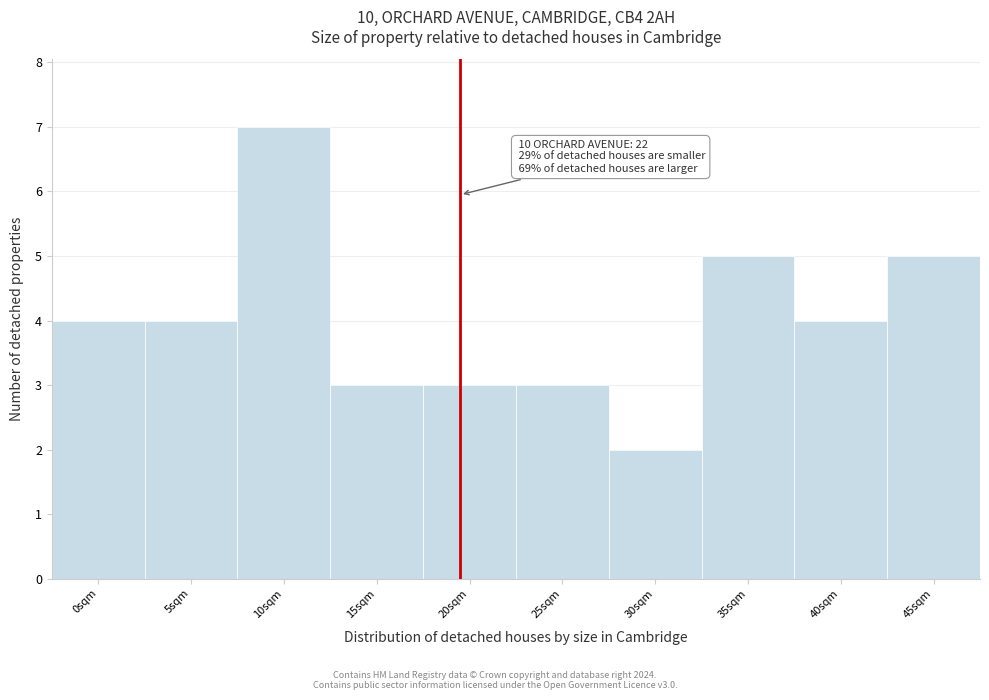

Reading left to right, transcribe all the data shown in this chart.

4	4	7	3	3	3	2	5	4	5